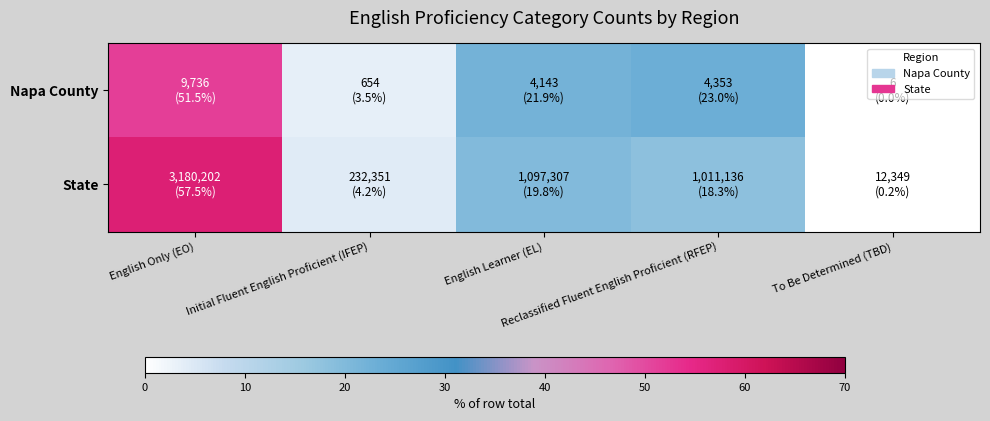

Which category has the lowest value across all series?

To Be Determined (TBD)